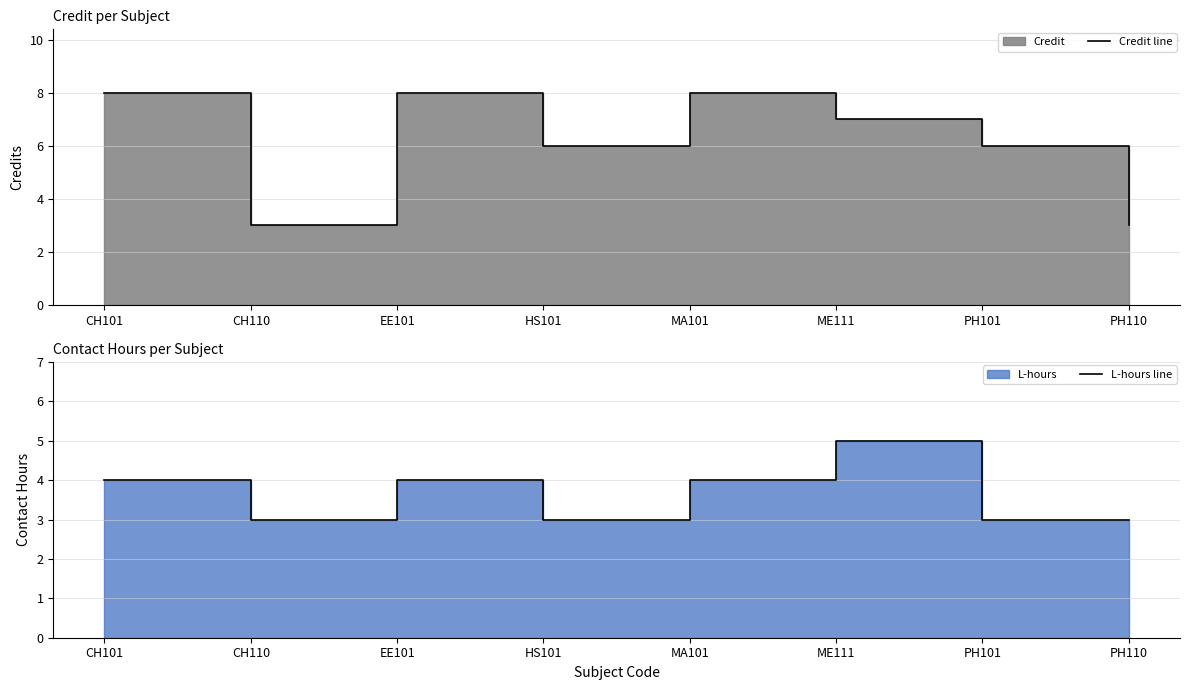

What is the value of the Credit line point at the 1st from the left?

8